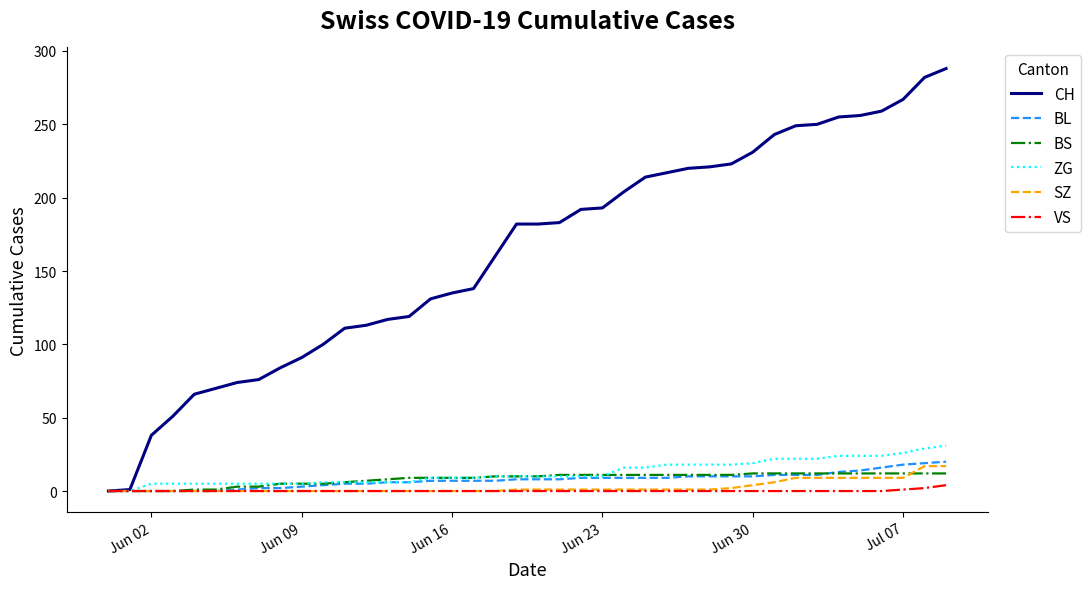

Which series has the largest range (max minus min)?

CH